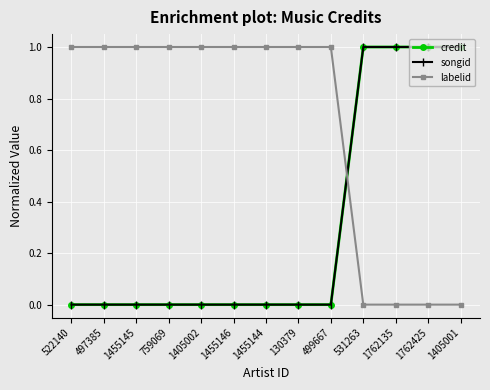

Does the chart have visible grid lines?

Yes